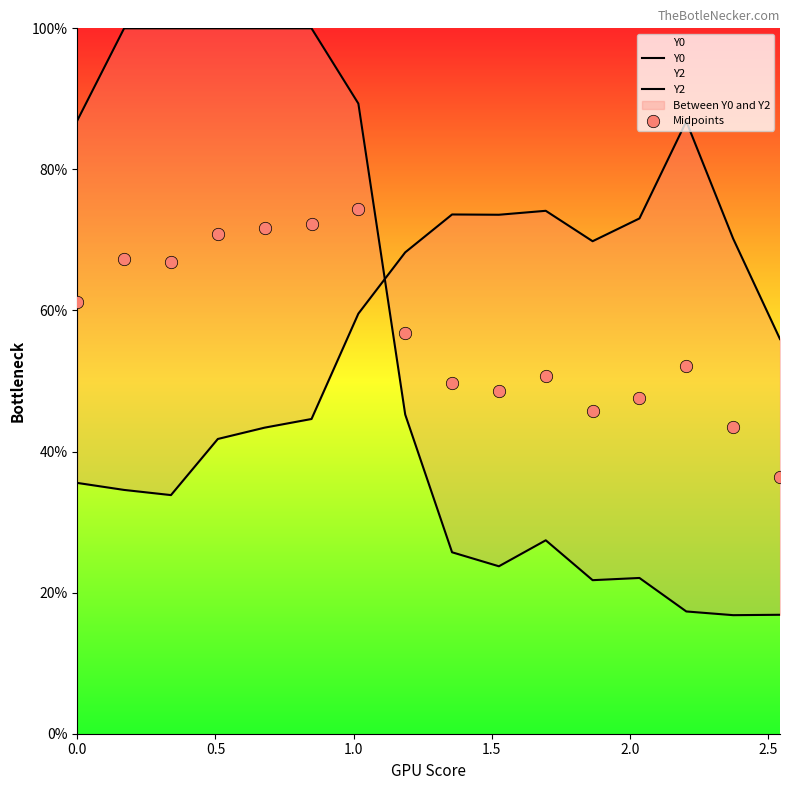

Is the value of Y2 at 1.0 greater than the value of Y0 at 14?

Yes